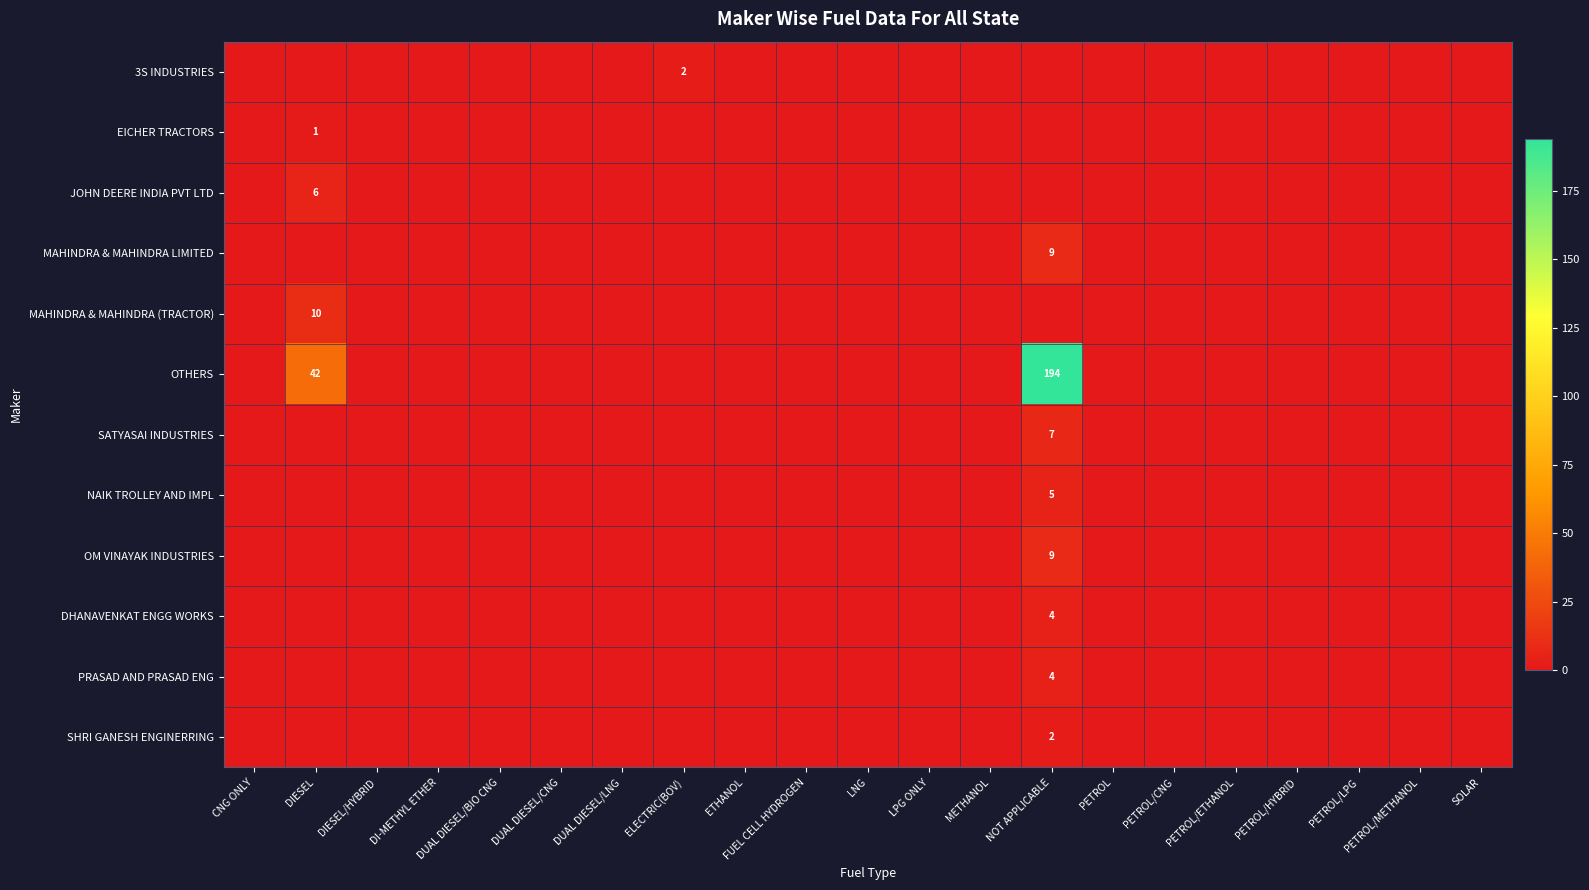

The value of MAHINDRA & MAHINDRA LIMITED at NOT APPLICABLE is 9. True or false?

True